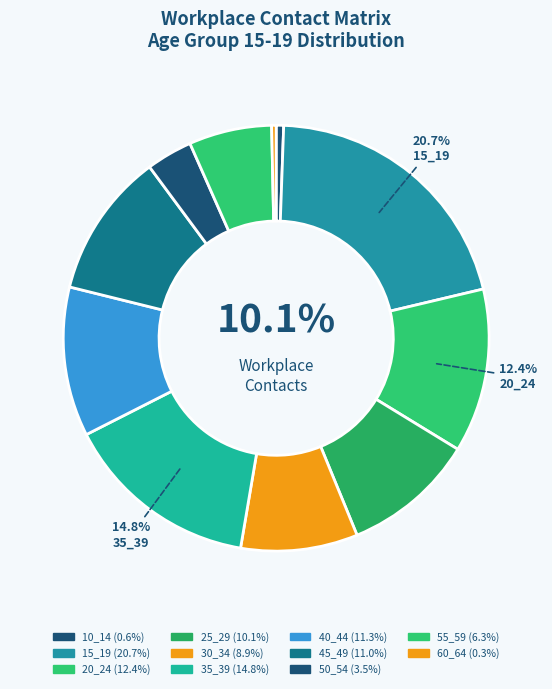

To the nearest percent, what percentage of the pie is 40_44?

11%